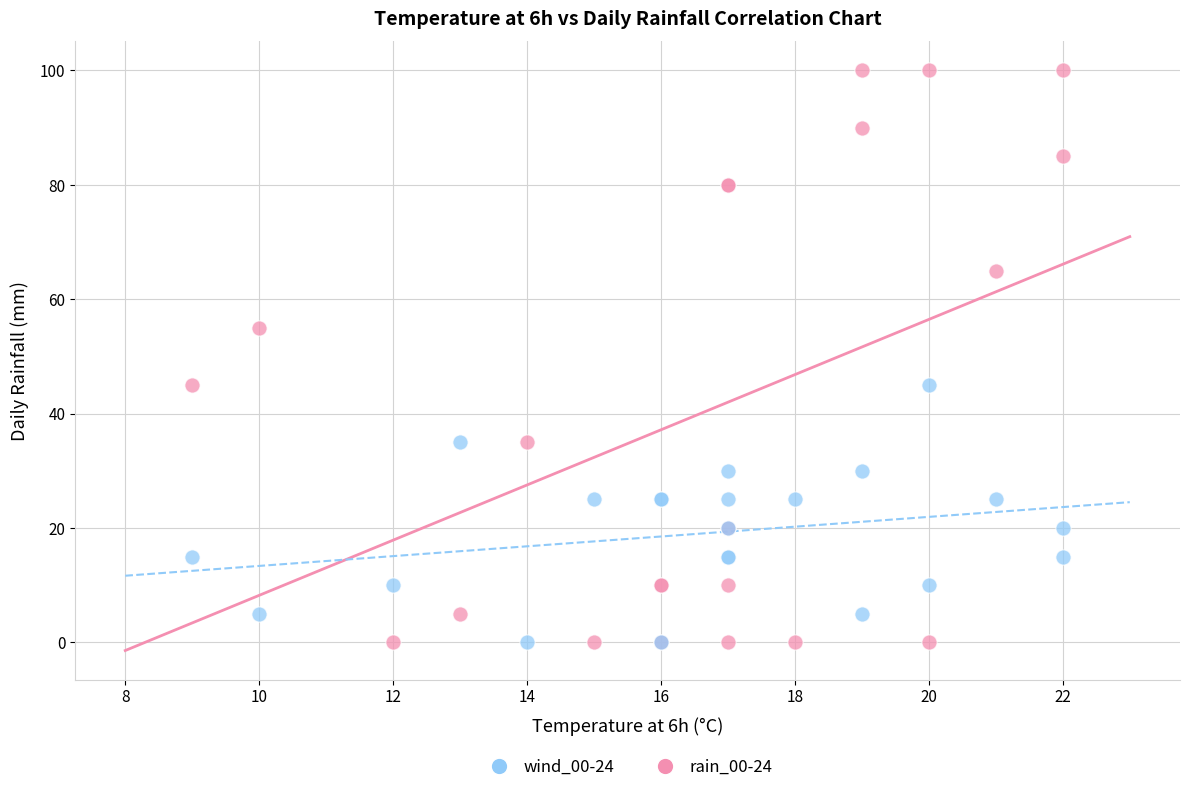

Which series reaches the maximum Y coordinate?

rain_00-24